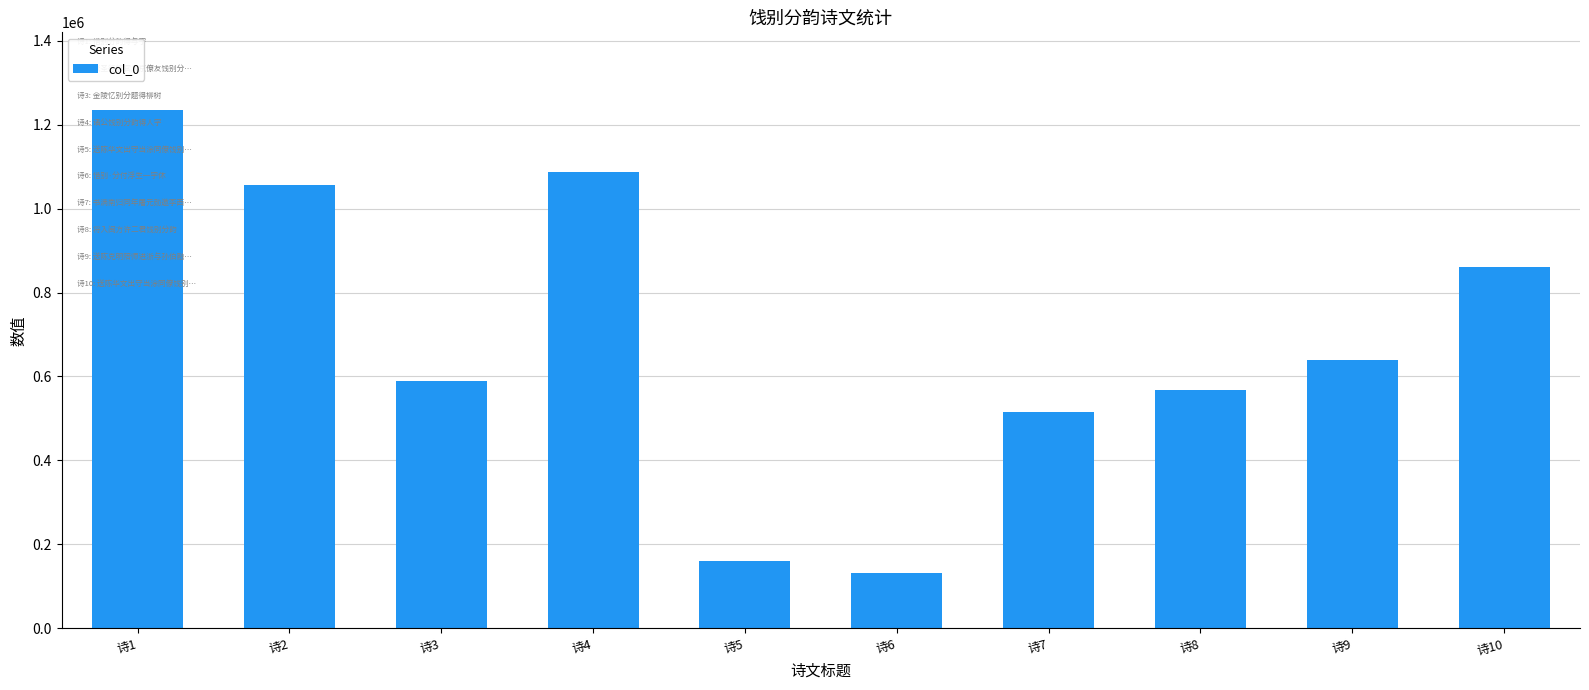

The value at 诗5 is 161424. True or false?

True